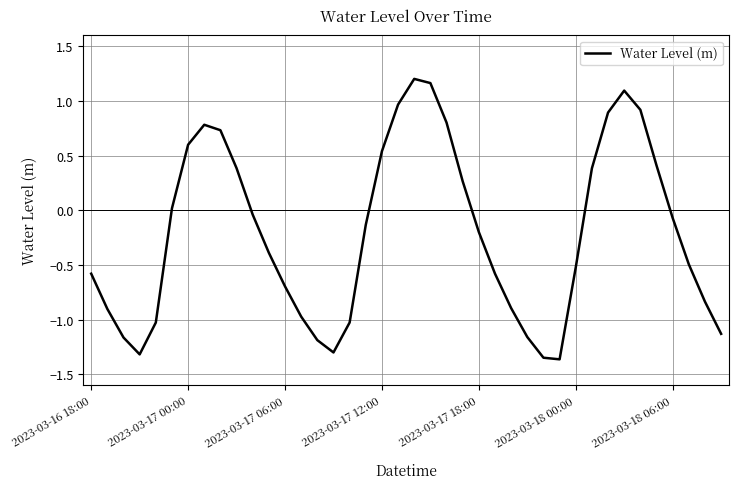

How many values are above zero?

16